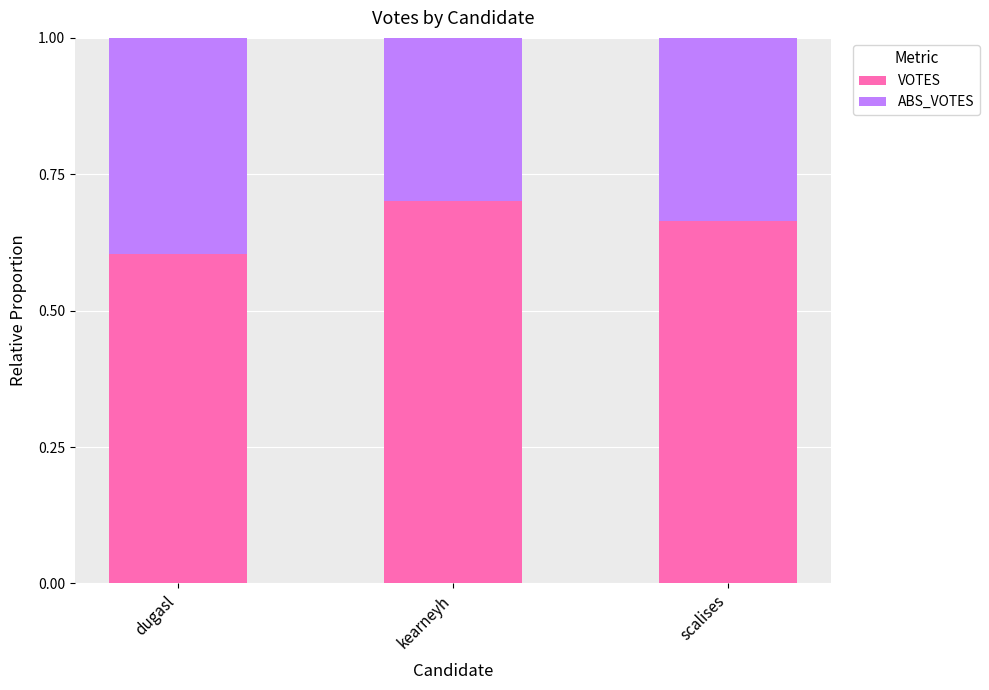

How many VOTES values are between 0 and 1?

3